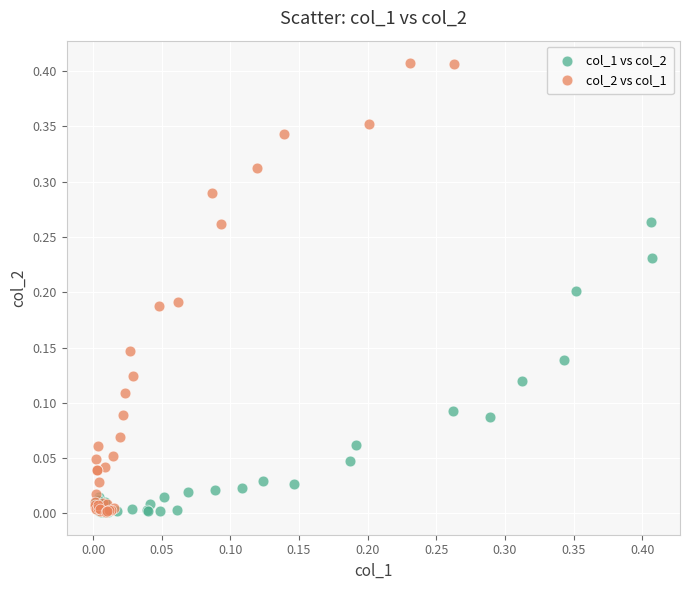

Which series contains the highest Y value?

col_2 vs col_1